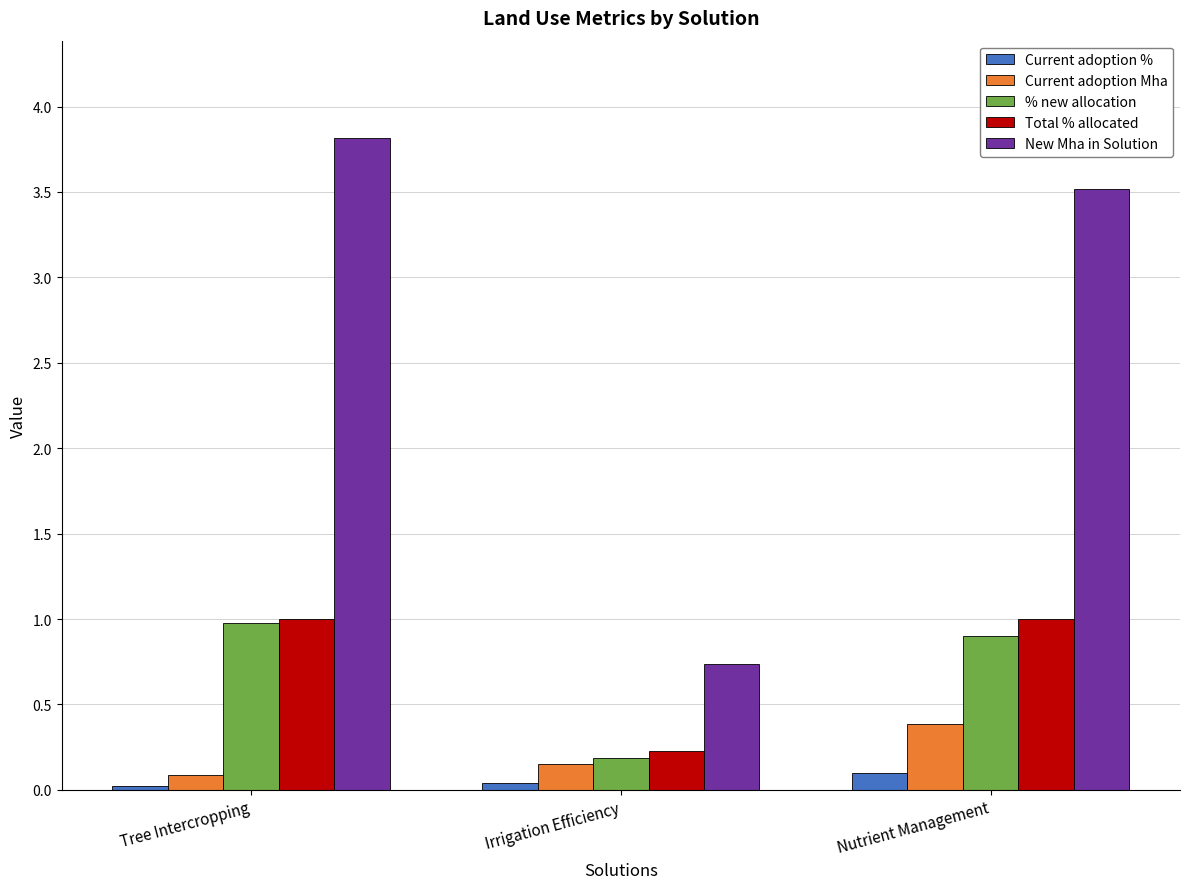

Does the chart contain any negative values?

No